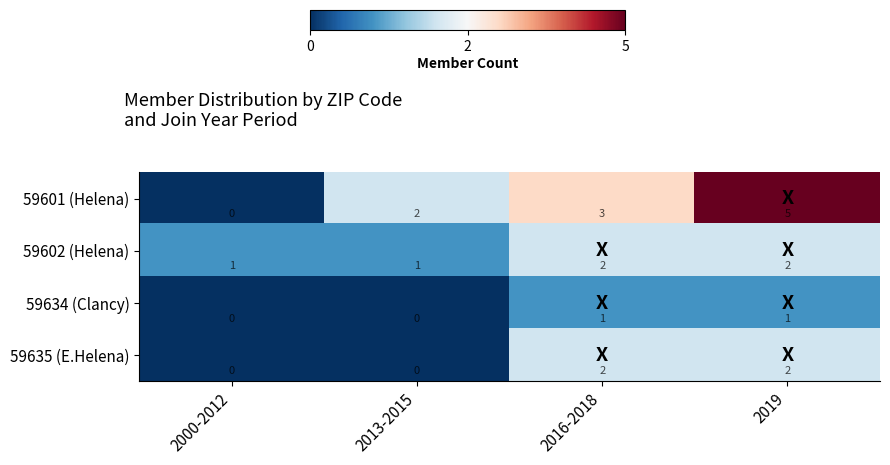

The value of 59602 (Helena) at 2013-2015 is 0. True or false?

False